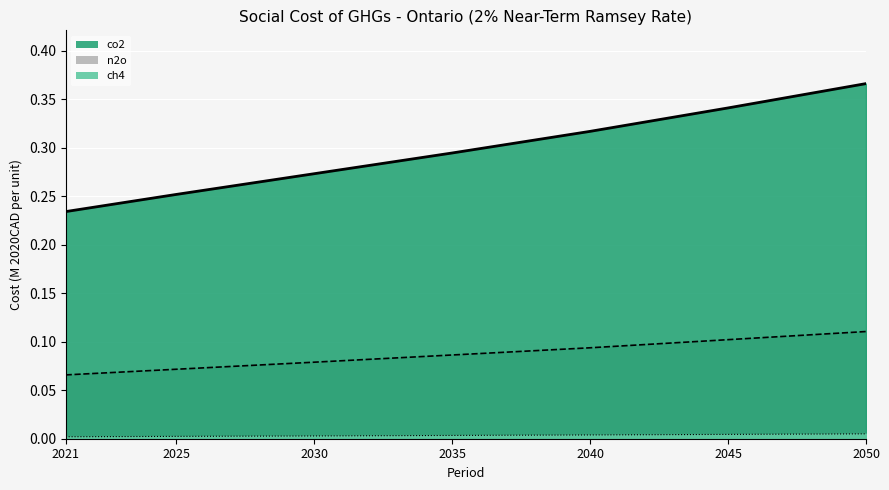

At which label is n2o closest to 0?

2021